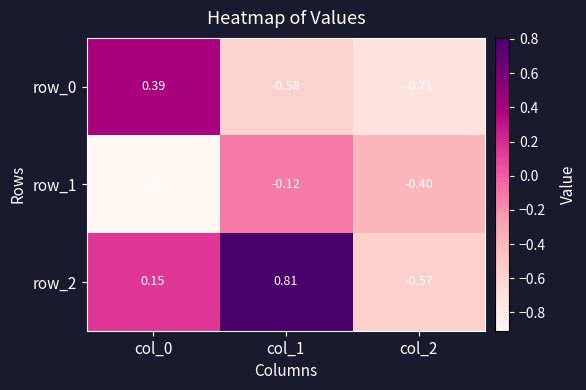

What is the difference between the highest and lowest values at col_2?

0.3